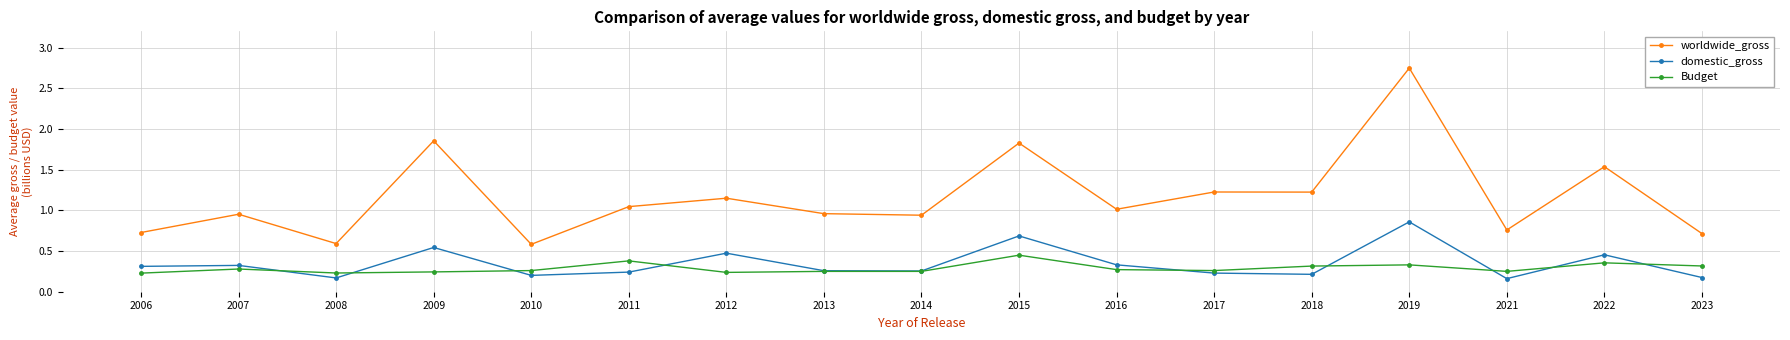

True or false: Budget and worldwide_gross intersect in this chart.

False